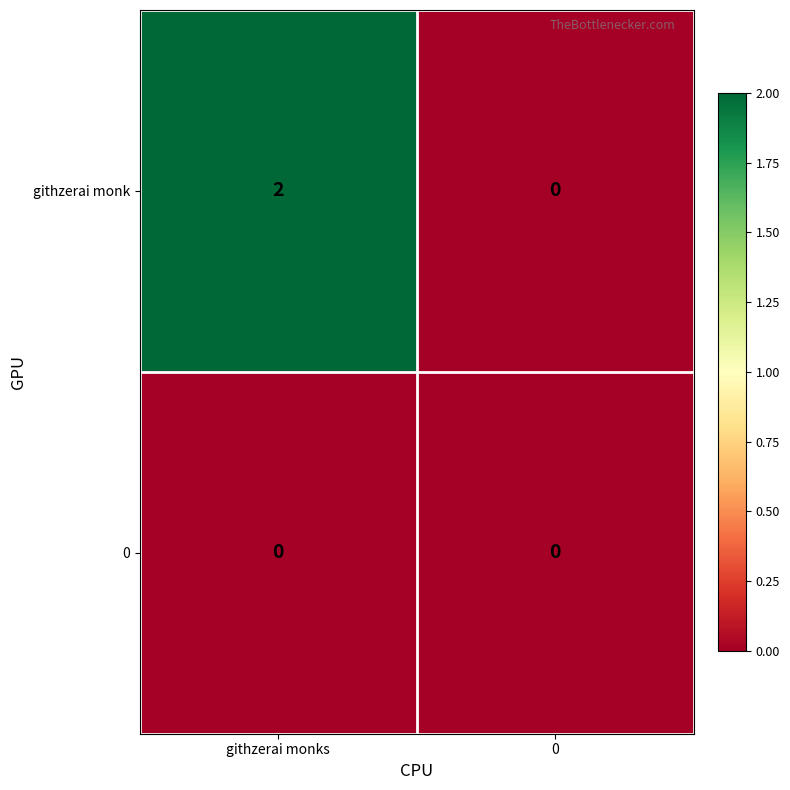

Reading right to left, what are all the values shown in this chart?

githzerai monk: 0	2
0: 0	0